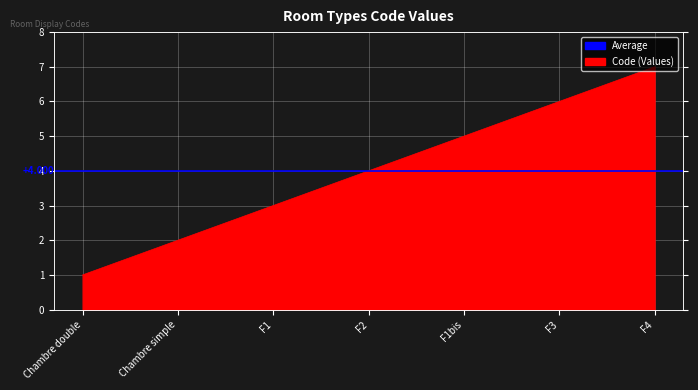

What is the difference between the maximum and minimum values?

6